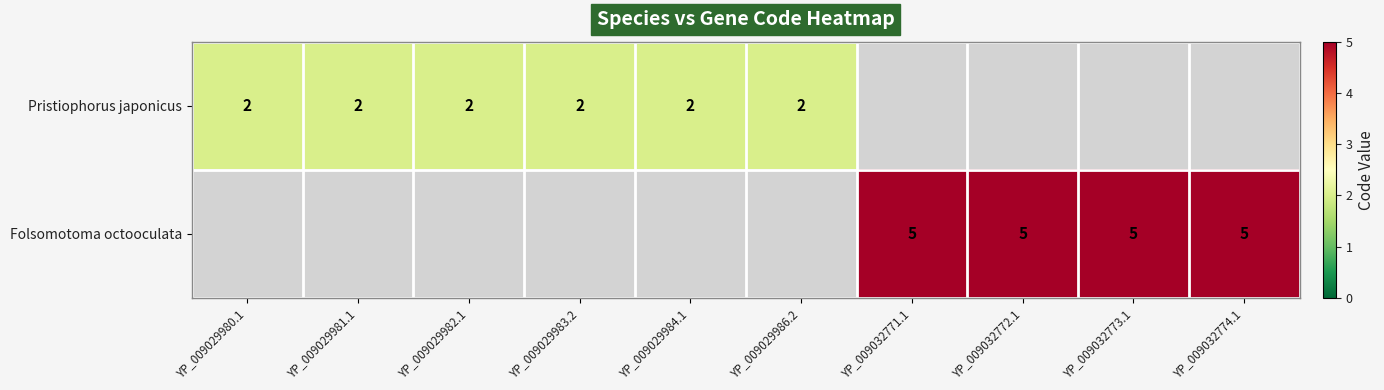

Count the number of categories in the chart.

10